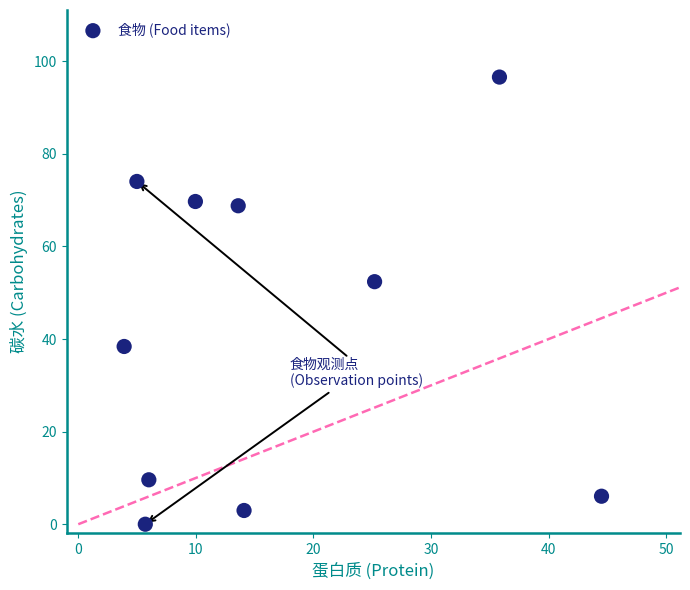

What Y value in the scatter plot is closest to 48?

52.4